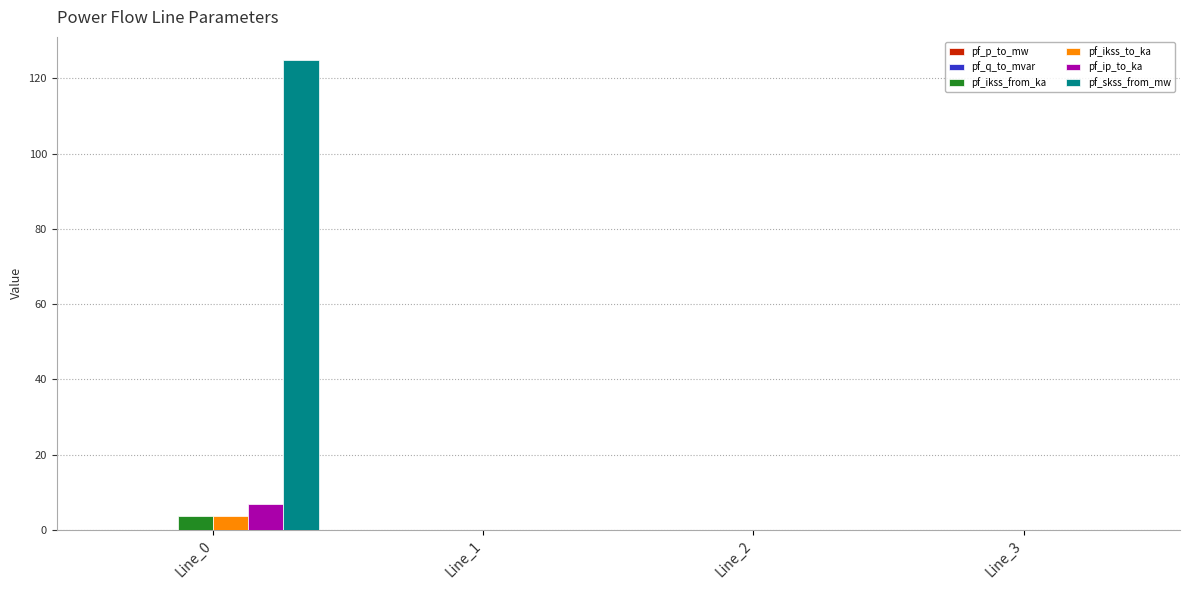

True or false: pf_skss_from_mw has a value of -86.9 at Line_3.

False